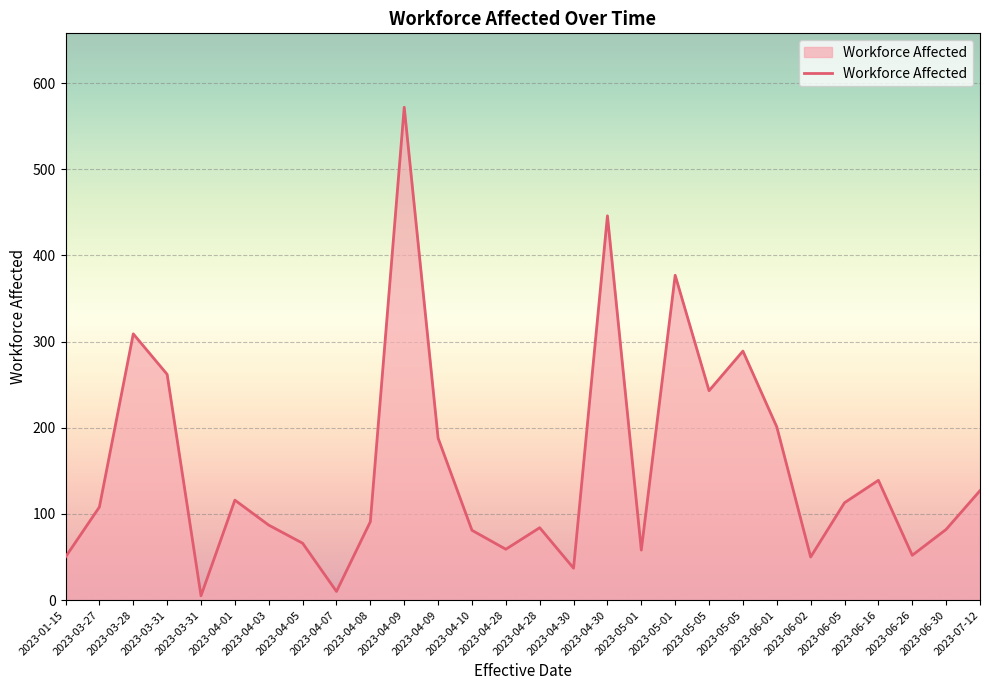

Does the chart display data point markers on the line(s)?

No